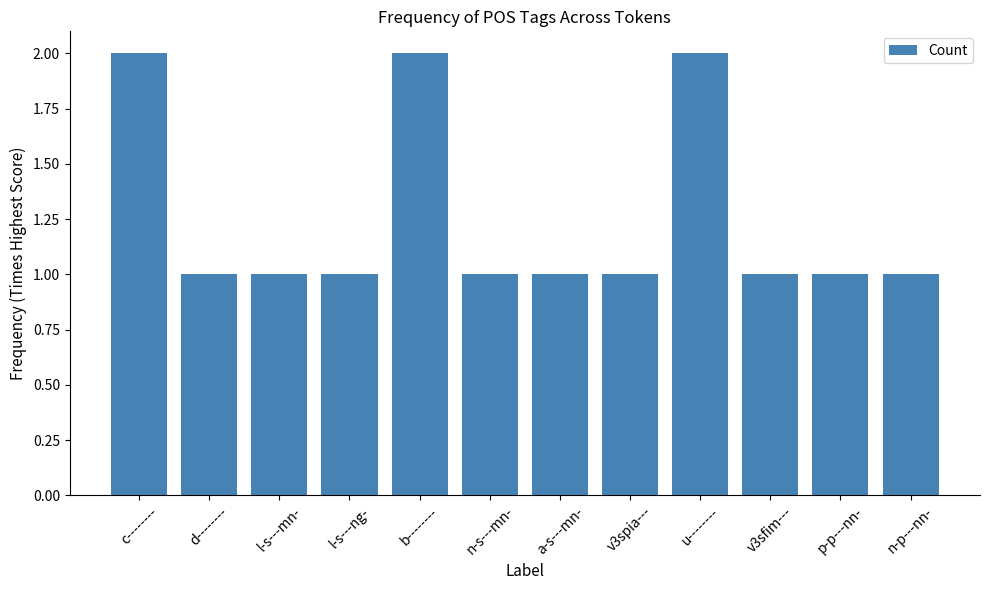

What is the ratio of the value at b-------- to the value at d--------?

2.0